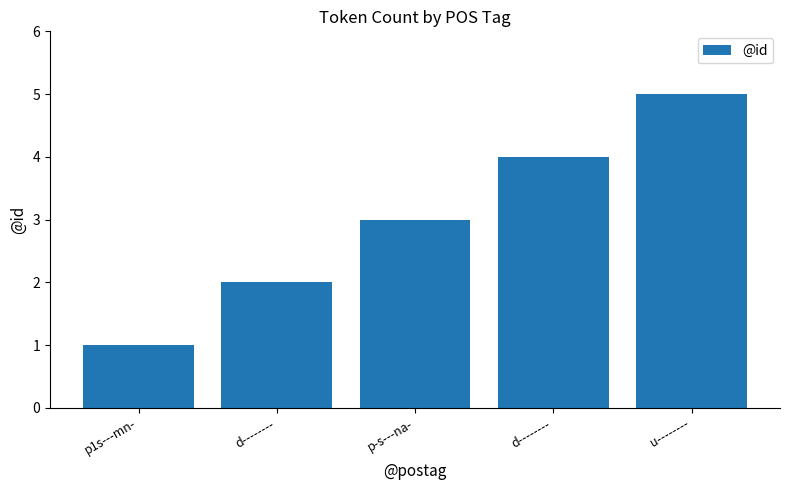

List the labels in order of value, largest first.

u--------, d--------, p-s---na-, d--------, p1s---mn-